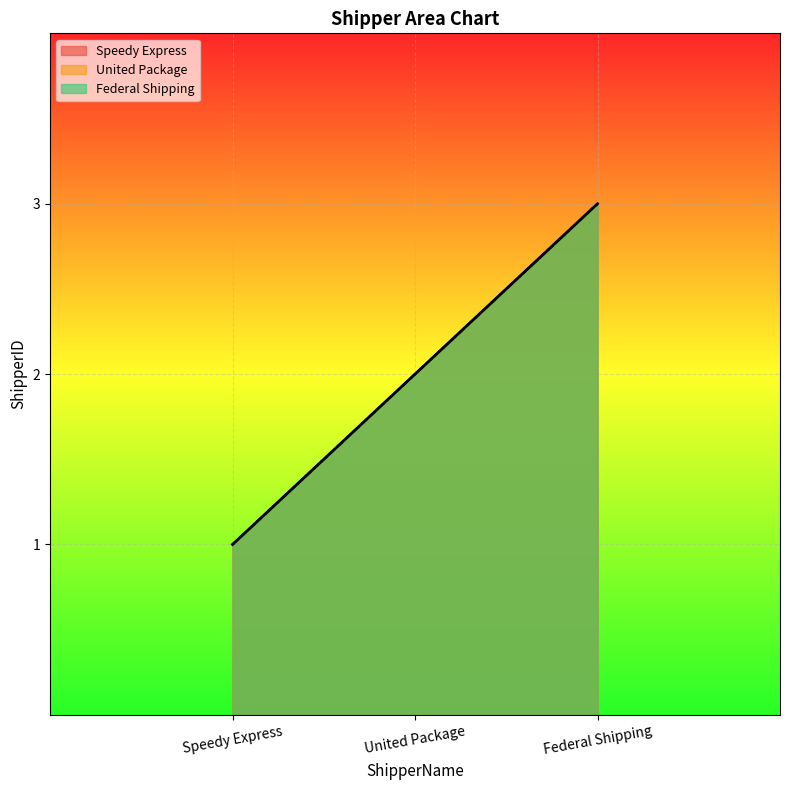

Reading right to left, transcribe all the data shown in this chart.

Speedy Express: Federal Shipping=3	United Package=2	Speedy Express=1
United Package: Federal Shipping=3	United Package=2	Speedy Express=1
Federal Shipping: Federal Shipping=3	United Package=2	Speedy Express=1